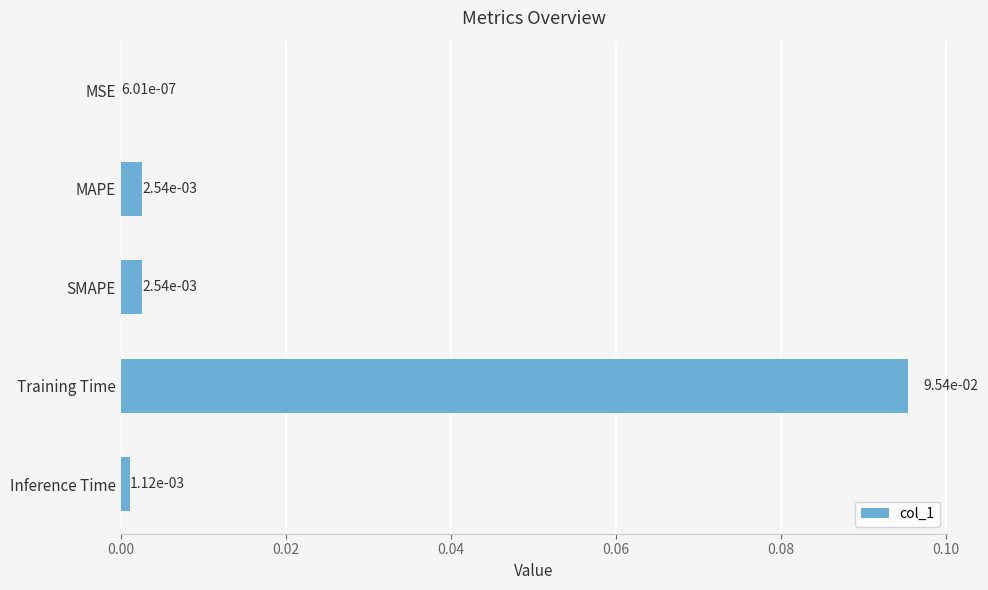

At which category does the chart reach its peak across all series?

Training Time